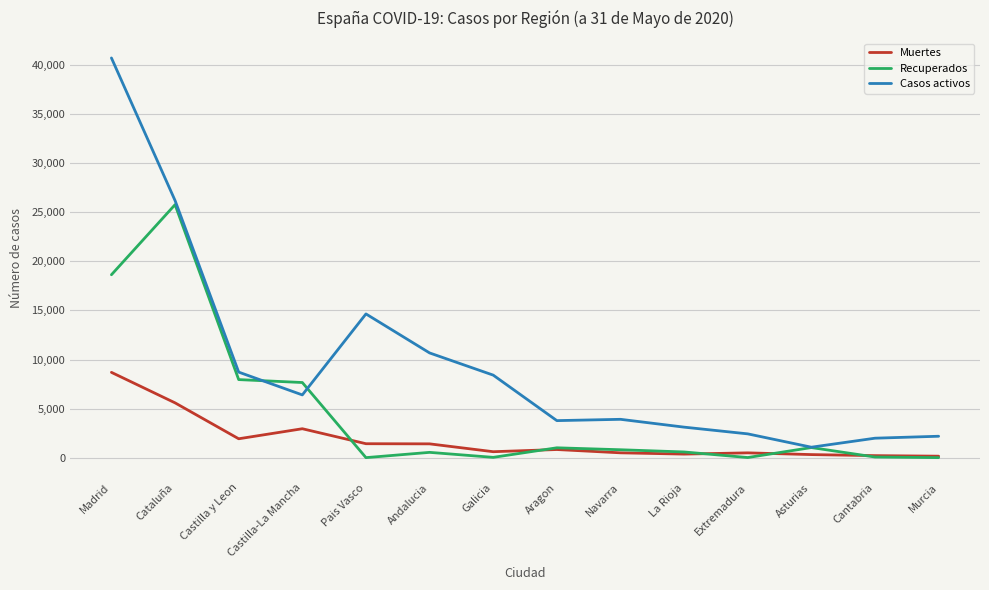

In Recuperados, how many points are higher than both neighbors (excluding endpoints)?

4